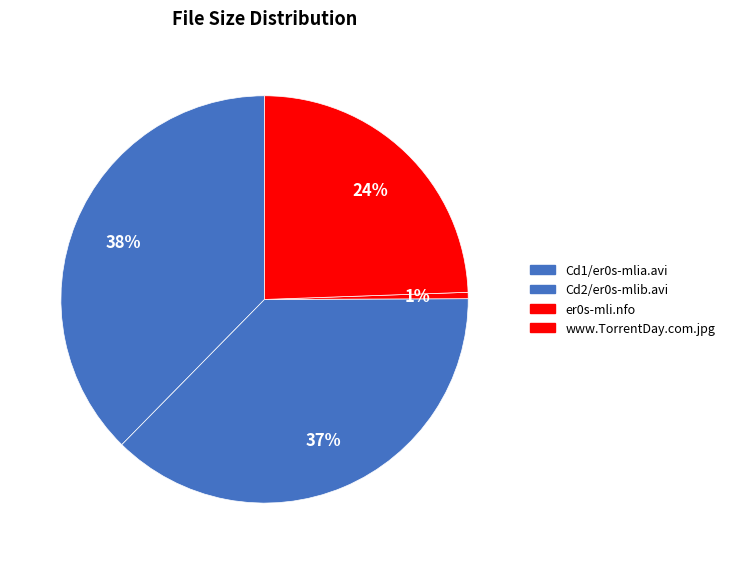

What is the smallest slice in the pie chart?

er0s-mli.nfo